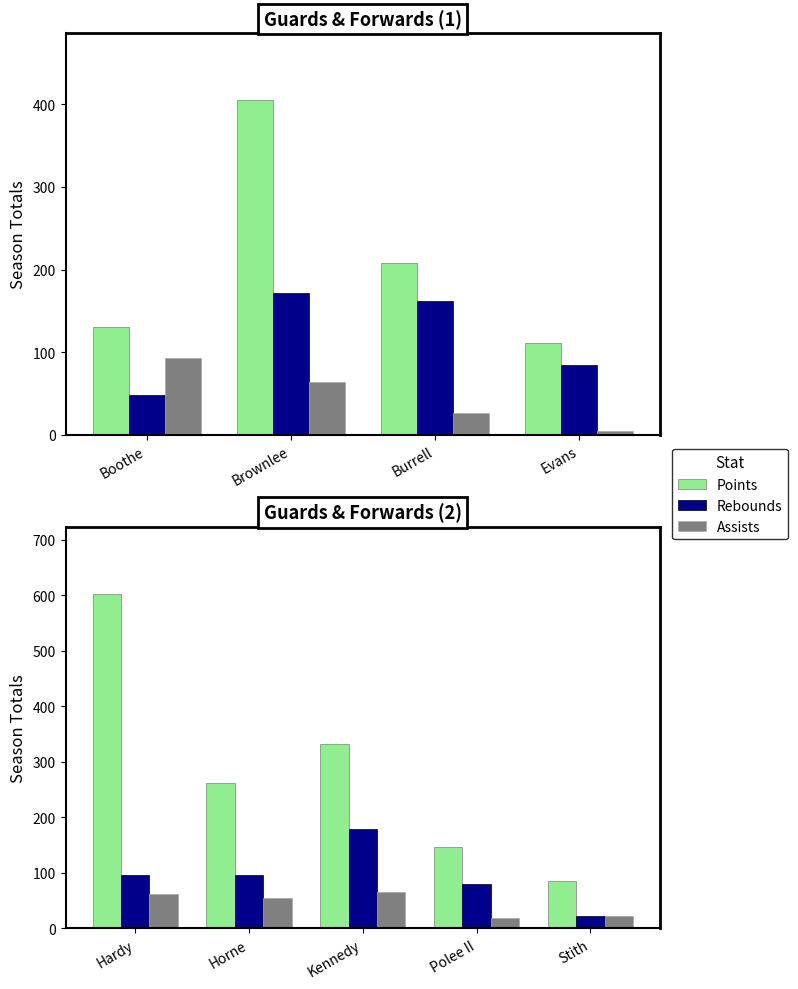

How many Points values are between 146 and 333?

3